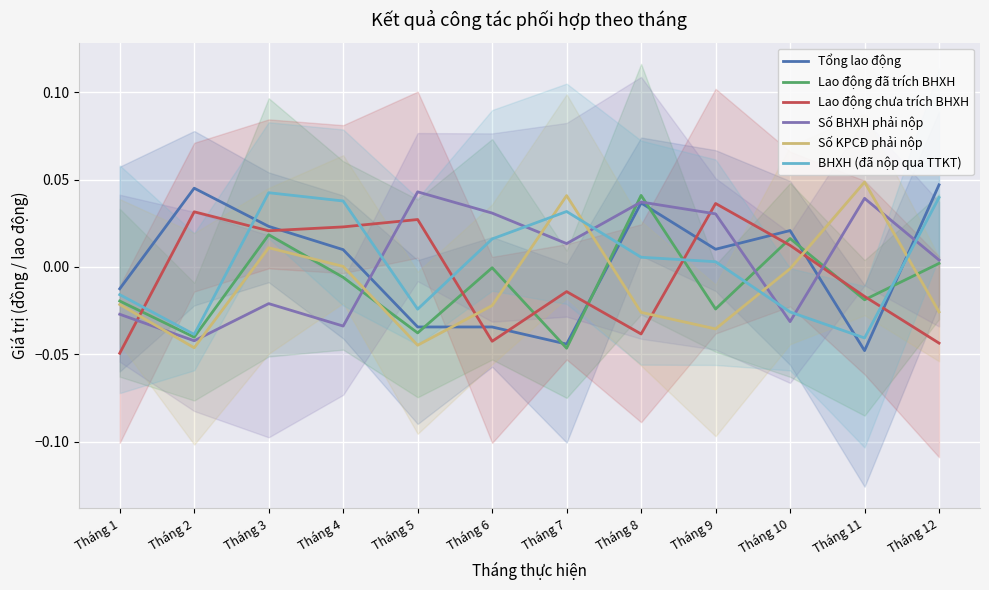

The Lao động đã trích BHXH series shows 0.0 at Tháng 12. True or false?

True